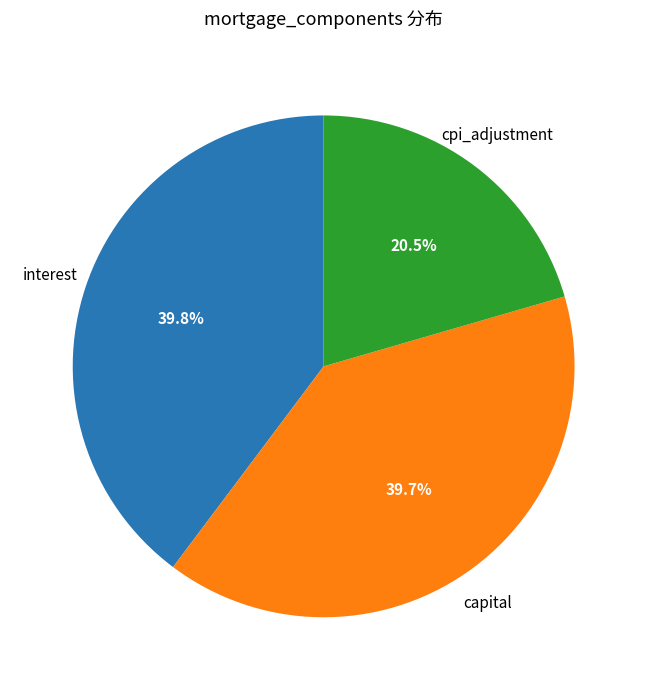

Does any single category account for the majority?

No